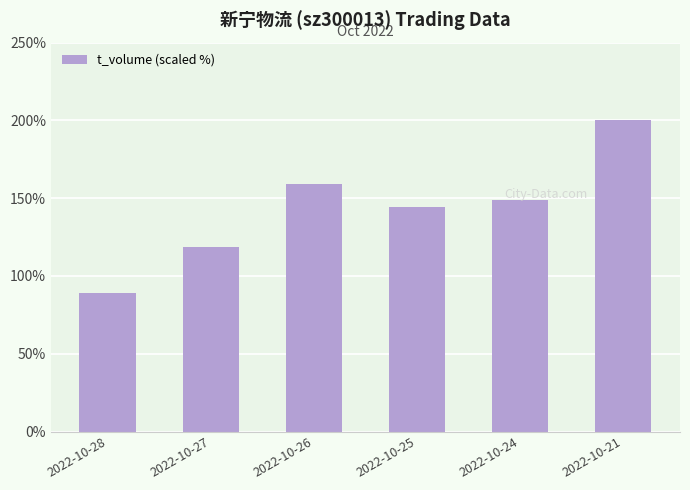

Which category has the highest value across all series?

2022-10-21